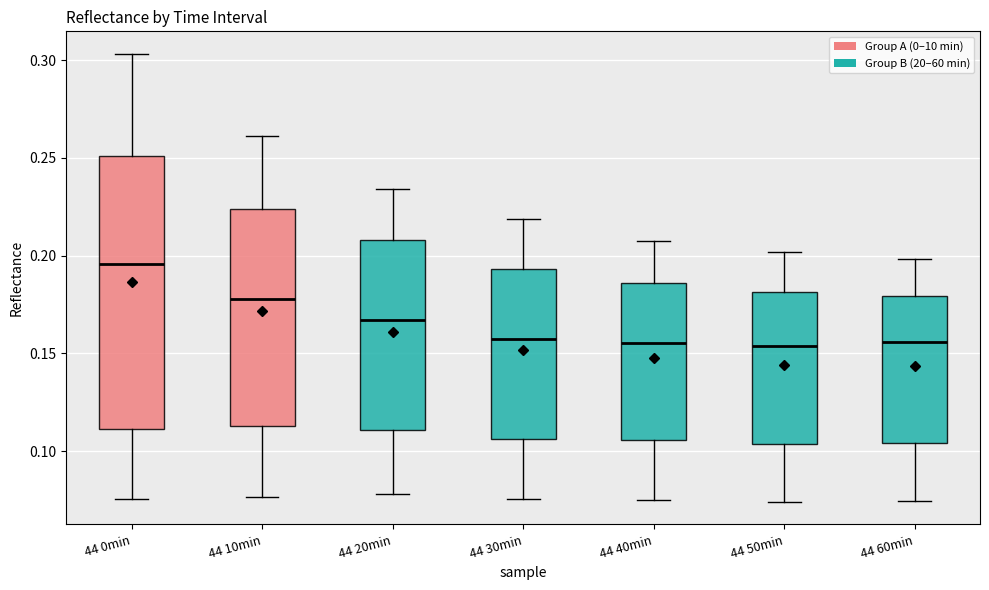

Reading left to right, read every box against the y-axis: the position of its median line, the range the box covers, and the ends of its whiskers. The values are not printed on the chart, so give them approximately, as read against the axis.

44 0min: median 0.195, box 0.110 to 0.250, whiskers 0.075 to 0.305
44 10min: median 0.180, box 0.115 to 0.225, whiskers 0.075 to 0.260
44 20min: median 0.165, box 0.110 to 0.210, whiskers 0.080 to 0.235
44 30min: median 0.160, box 0.105 to 0.195, whiskers 0.075 to 0.220
44 40min: median 0.155, box 0.105 to 0.185, whiskers 0.075 to 0.210
44 50min: median 0.155, box 0.105 to 0.180, whiskers 0.075 to 0.200
44 60min: median 0.155, box 0.105 to 0.180, whiskers 0.075 to 0.200